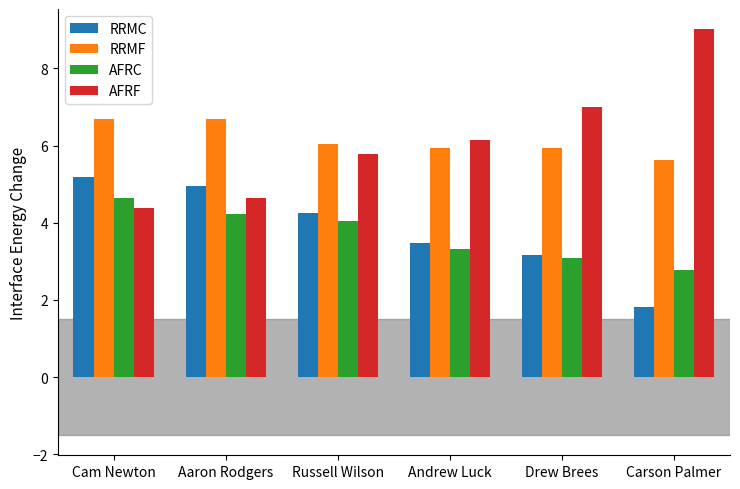

What is the spread (max minus min) of values at Andrew Luck?

2.8